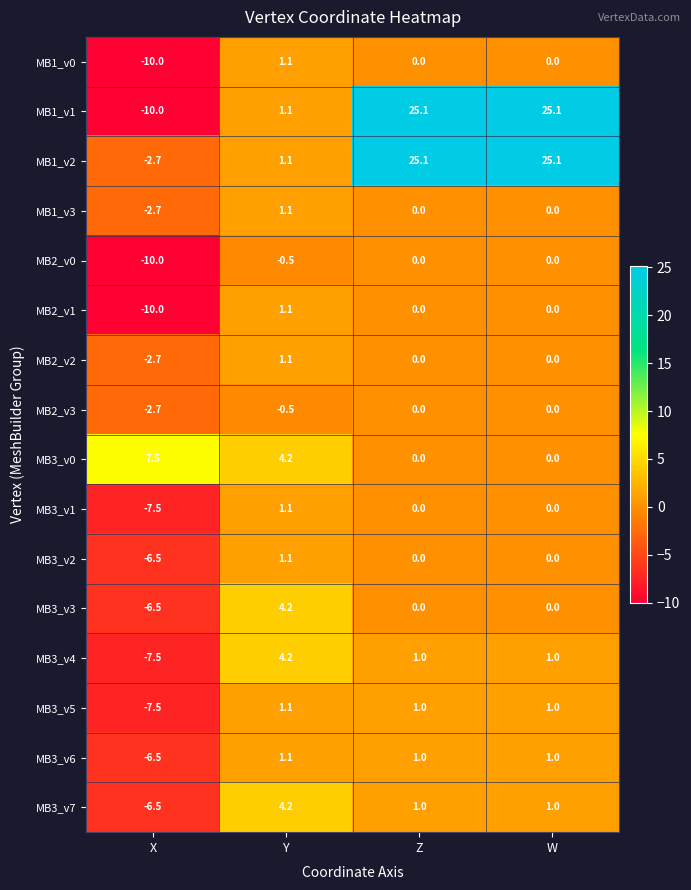

What is the average value of the MB3_v1 series?

-1.6